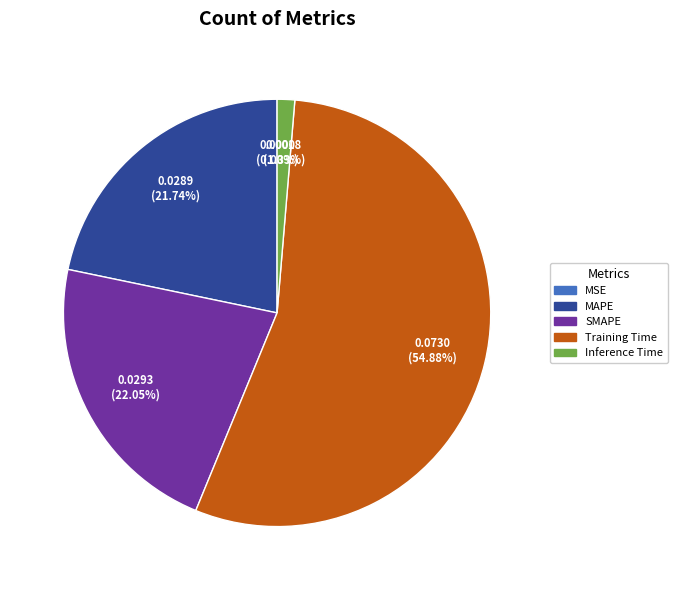

What percentage is the Inference Time slice, to the nearest percent?

1%